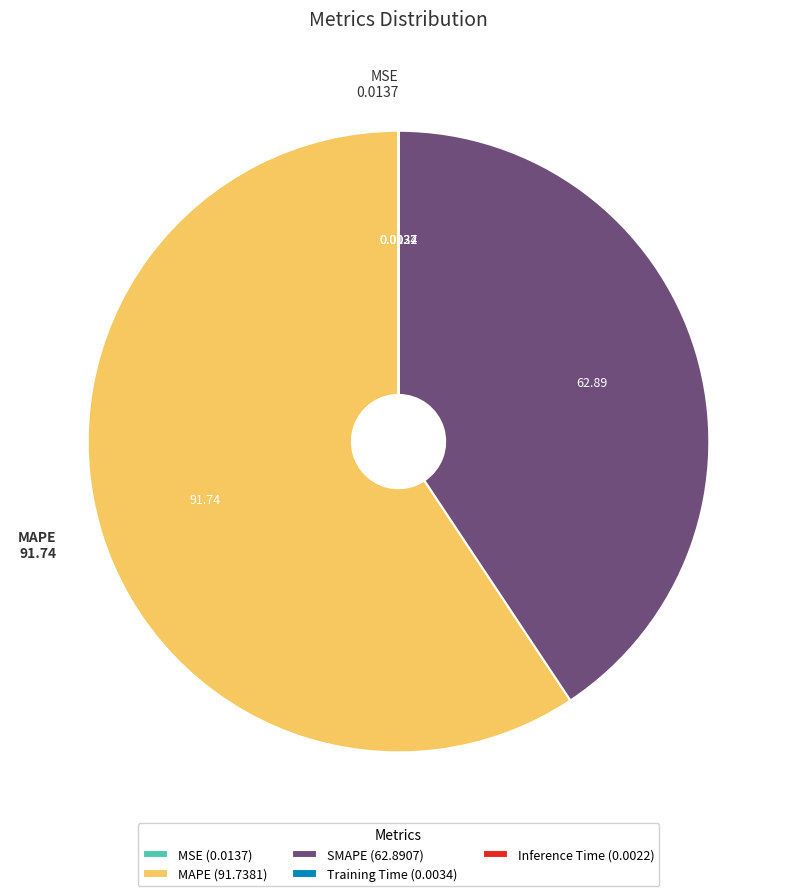

Is it true that SMAPE is 41% of the pie?

True